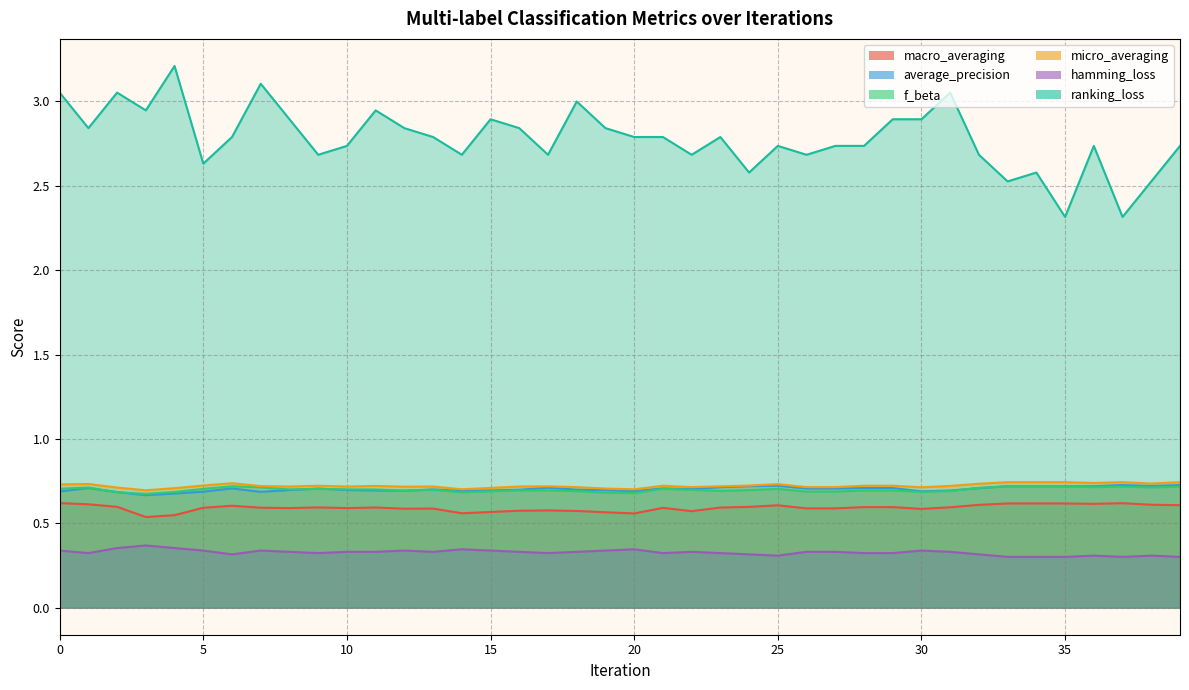

Between 5 and 32, which series saw the biggest shift?

ranking_loss